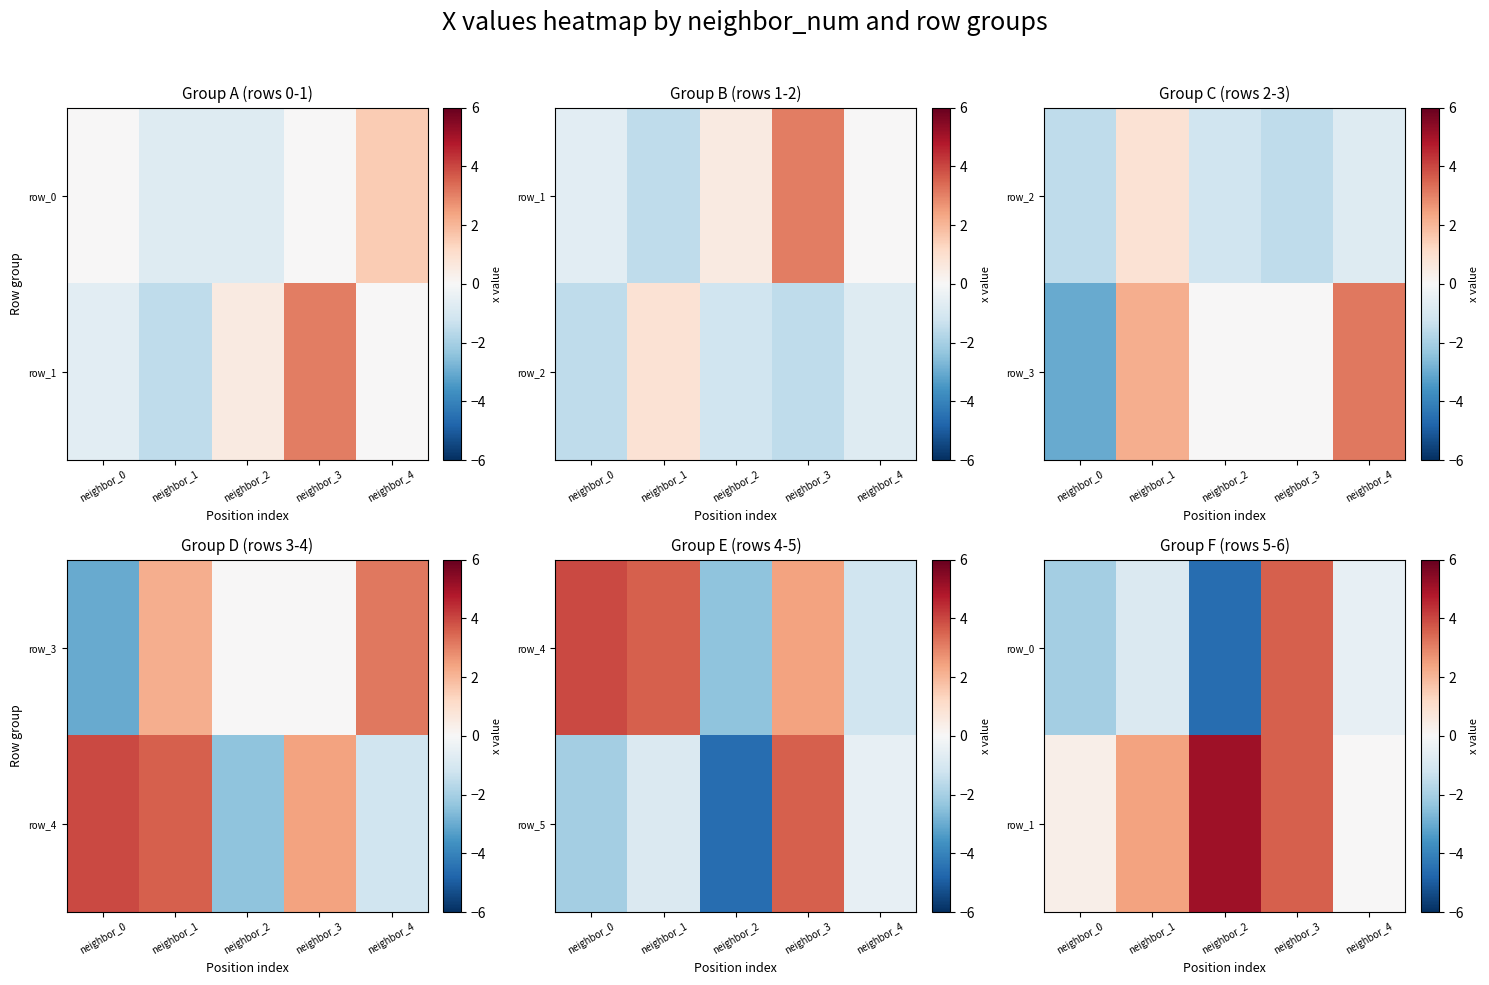

The row_0 series shows -2.1 at neighbor_2. True or false?

False